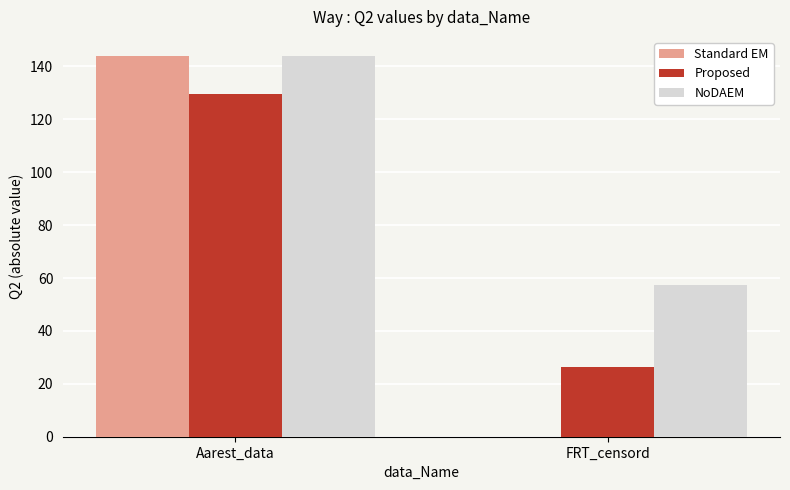

What is the greatest value displayed?

144.0